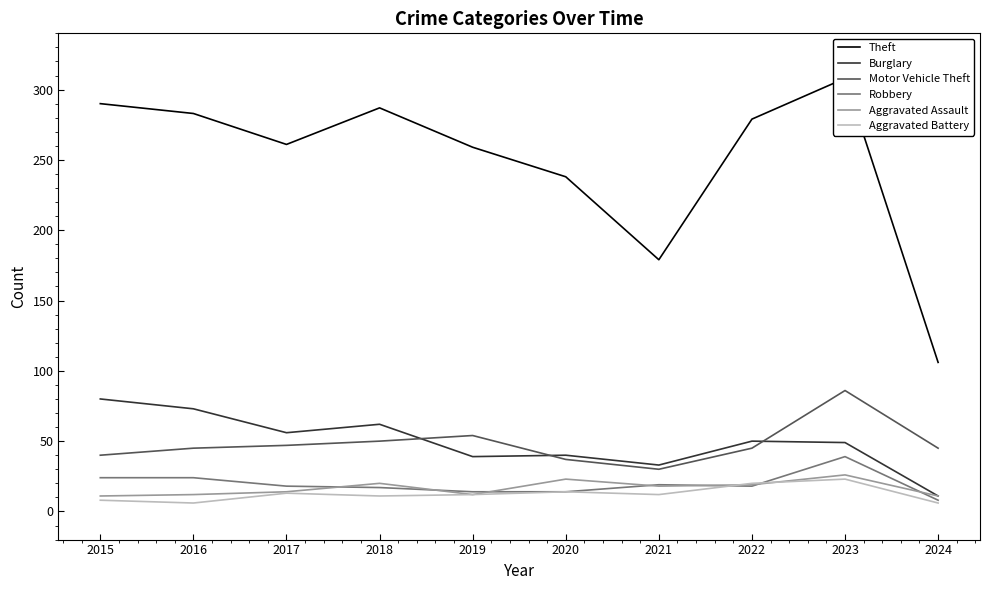

Reading right to left, what are all the values shown in this chart?

Theft: 2024=106	2023=308	2022=279	2021=179	2020=238	2019=259	2018=287	2017=261	2016=283	2015=290
Burglary: 2024=11	2023=49	2022=50	2021=33	2020=40	2019=39	2018=62	2017=56	2016=73	2015=80
Motor Vehicle Theft: 2024=45	2023=86	2022=45	2021=30	2020=37	2019=54	2018=50	2017=47	2016=45	2015=40
Robbery: 2024=8	2023=39	2022=18	2021=19	2020=14	2019=14	2018=17	2017=18	2016=24	2015=24
Aggravated Assault: 2024=11	2023=26	2022=19	2021=18	2020=23	2019=12	2018=20	2017=14	2016=12	2015=11
Aggravated Battery: 2024=6	2023=23	2022=20	2021=12	2020=14	2019=12	2018=11	2017=13	2016=6	2015=8